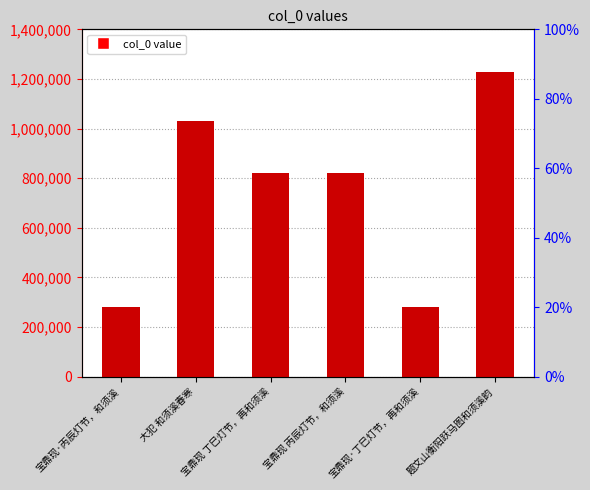

Reading left to right, what are all the values shown in this chart?

宝鼎现·丙辰灯节，和须溪=279109	大犯 和须溪春寒=1032158	宝鼎现 丁巳灯节，再和须溪=822524	宝鼎现 丙辰灯节，和须溪=822433	宝鼎现·丁巳灯节，再和须溪=279244	题文山衡阳跃马图和须溪韵=1228633